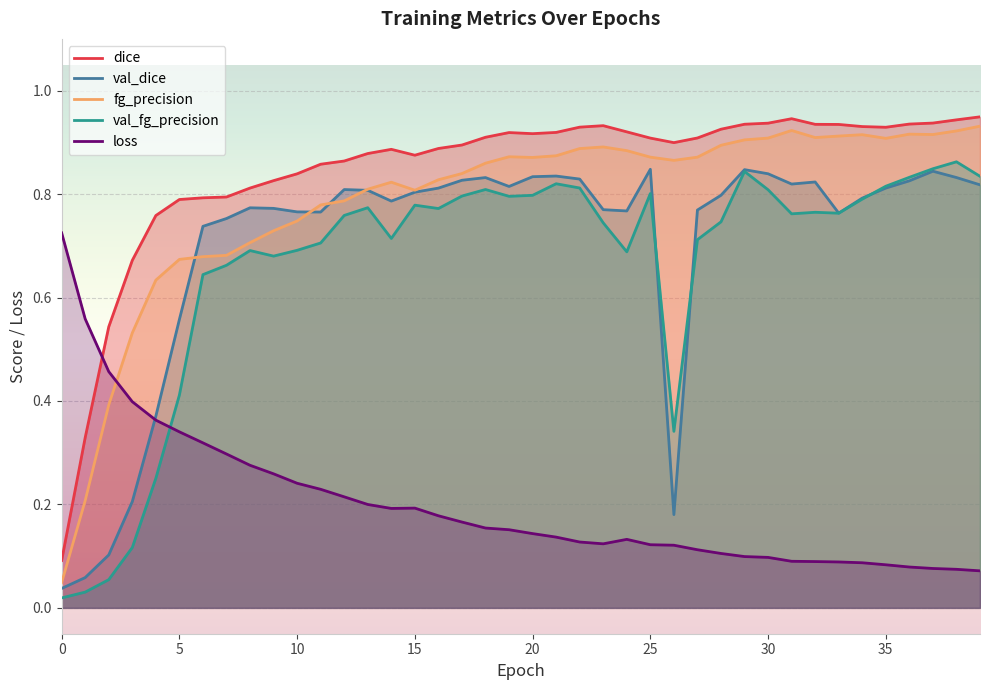

Reading left to right, extract all data points from this chart.

dice: 0=0.1	1=0.3	2=0.5	3=0.7	4=0.8	5=0.8	6=0.8	7=0.8	8=0.8	9=0.8	10=0.8	11=0.9	12=0.9	13=0.9	14=0.9	15=0.9	16=0.9	17=0.9	18=0.9	19=0.9	20=0.9	21=0.9	22=0.9	23=0.9	24=0.9	25=0.9	26=0.9	27=0.9	28=0.9	29=0.9	30=0.9	31=0.9	32=0.9	33=0.9	34=0.9	35=0.9	36=0.9	37=0.9	38=0.9	39=0.9
val_dice: 0=0.0	1=0.1	2=0.1	3=0.2	4=0.4	5=0.6	6=0.7	7=0.8	8=0.8	9=0.8	10=0.8	11=0.8	12=0.8	13=0.8	14=0.8	15=0.8	16=0.8	17=0.8	18=0.8	19=0.8	20=0.8	21=0.8	22=0.8	23=0.8	24=0.8	25=0.8	26=0.2	27=0.8	28=0.8	29=0.8	30=0.8	31=0.8	32=0.8	33=0.8	34=0.8	35=0.8	36=0.8	37=0.8	38=0.8	39=0.8
fg_precision: 0=0.0	1=0.2	2=0.4	3=0.5	4=0.6	5=0.7	6=0.7	7=0.7	8=0.7	9=0.7	10=0.7	11=0.8	12=0.8	13=0.8	14=0.8	15=0.8	16=0.8	17=0.8	18=0.9	19=0.9	20=0.9	21=0.9	22=0.9	23=0.9	24=0.9	25=0.9	26=0.9	27=0.9	28=0.9	29=0.9	30=0.9	31=0.9	32=0.9	33=0.9	34=0.9	35=0.9	36=0.9	37=0.9	38=0.9	39=0.9
val_fg_precision: 0=0.0	1=0.0	2=0.1	3=0.1	4=0.3	5=0.4	6=0.6	7=0.7	8=0.7	9=0.7	10=0.7	11=0.7	12=0.8	13=0.8	14=0.7	15=0.8	16=0.8	17=0.8	18=0.8	19=0.8	20=0.8	21=0.8	22=0.8	23=0.7	24=0.7	25=0.8	26=0.3	27=0.7	28=0.7	29=0.8	30=0.8	31=0.8	32=0.8	33=0.8	34=0.8	35=0.8	36=0.8	37=0.8	38=0.9	39=0.8
loss: 0=0.7	1=0.6	2=0.5	3=0.4	4=0.4	5=0.3	6=0.3	7=0.3	8=0.3	9=0.3	10=0.2	11=0.2	12=0.2	13=0.2	14=0.2	15=0.2	16=0.2	17=0.2	18=0.2	19=0.2	20=0.1	21=0.1	22=0.1	23=0.1	24=0.1	25=0.1	26=0.1	27=0.1	28=0.1	29=0.1	30=0.1	31=0.1	32=0.1	33=0.1	34=0.1	35=0.1	36=0.1	37=0.1	38=0.1	39=0.1